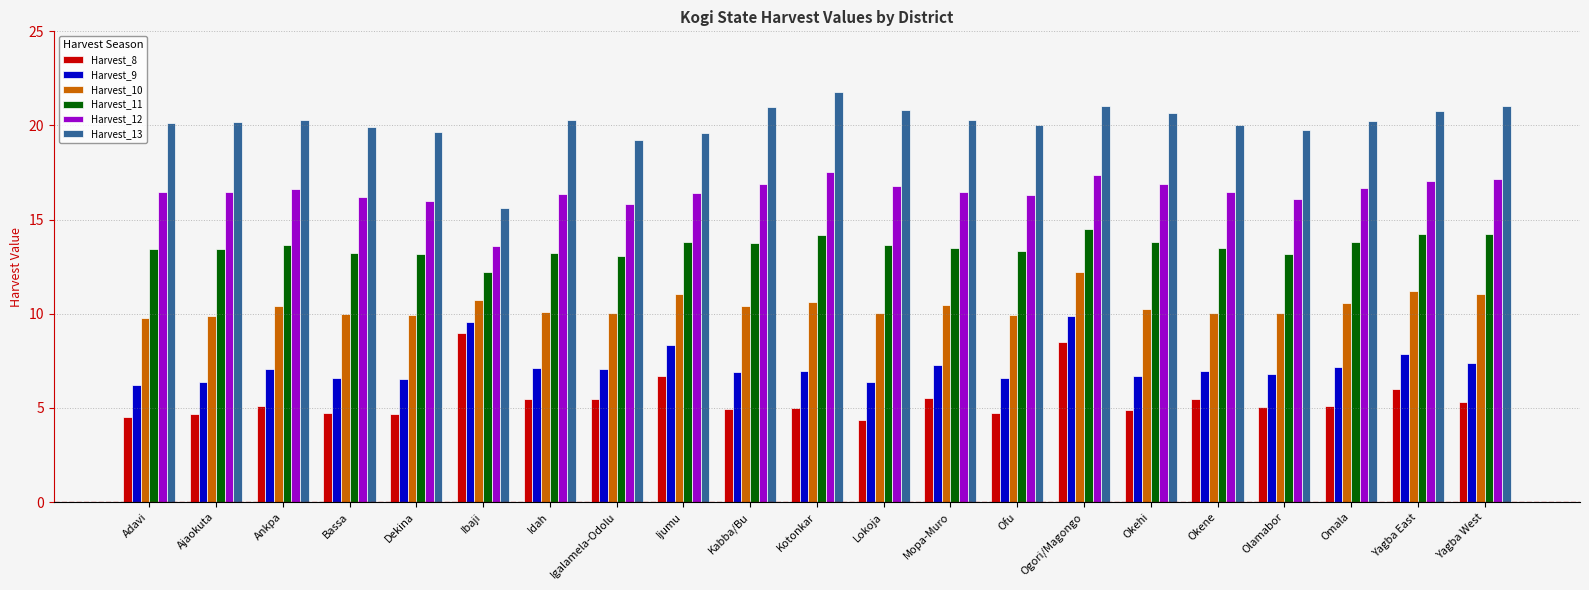

What value does the Harvest_11 series have at Kotonkar?

14.2